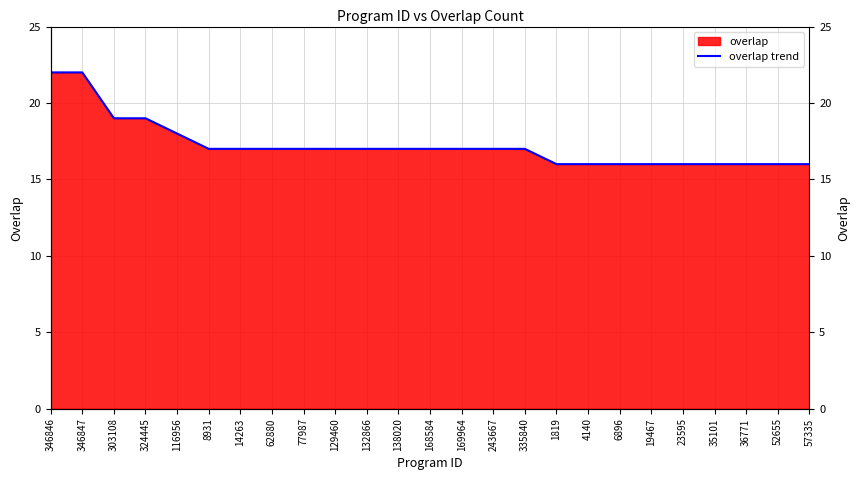

List the labels in order of value, largest first.

346846, 346847, 303108, 324445, 116956, 8931, 14263, 62880, 77987, 129460, 132866, 138020, 168584, 169964, 243667, 335840, 1819, 4140, 6896, 19467, 23595, 35101, 36771, 52655, 57335